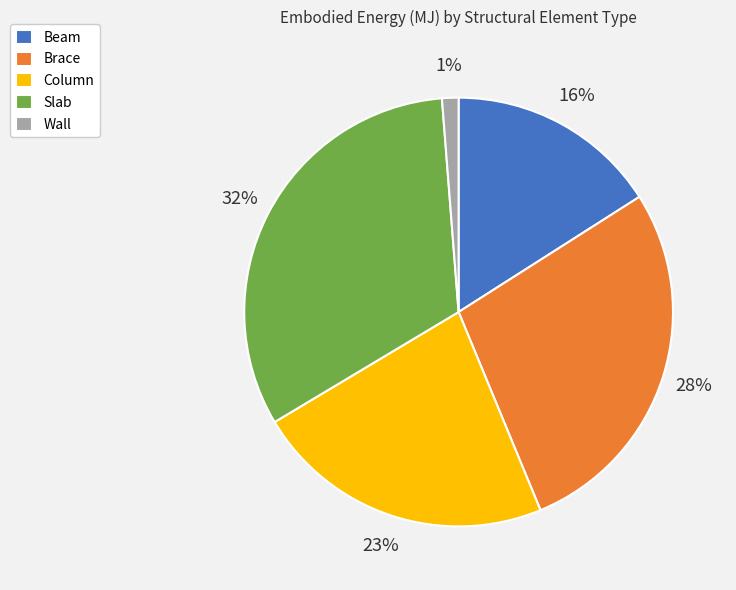

To the nearest percent, what is the difference between the largest and smallest slice percentages?

31%